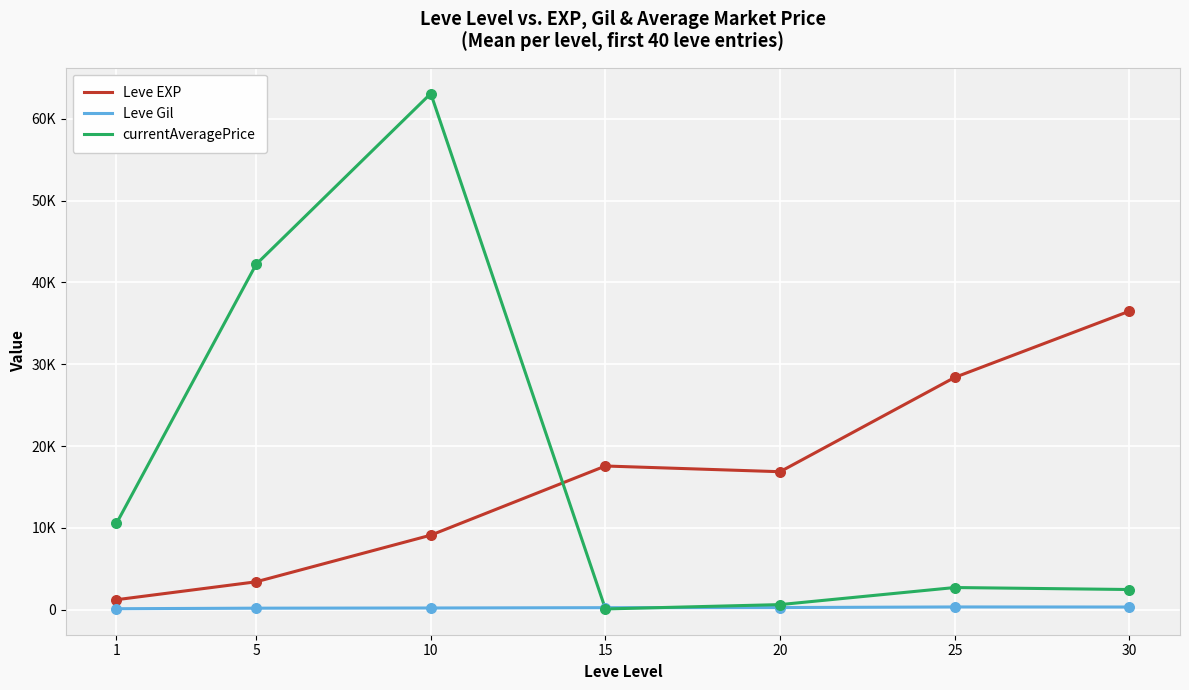

At how many categories does at least one series exceed 47103?

1